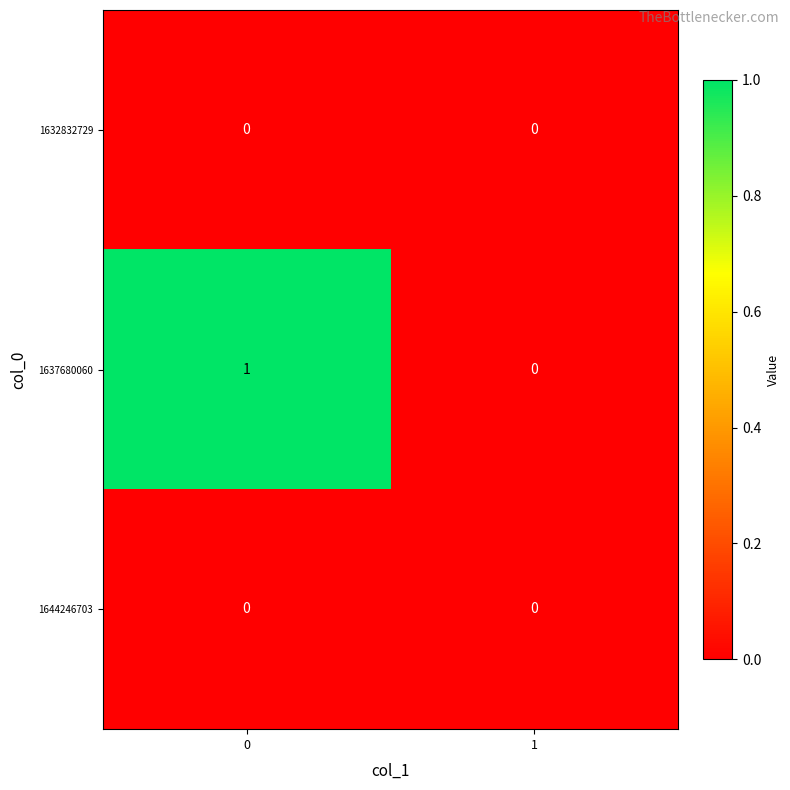

Is it true that 1644246703 equals 0 at 1?

True